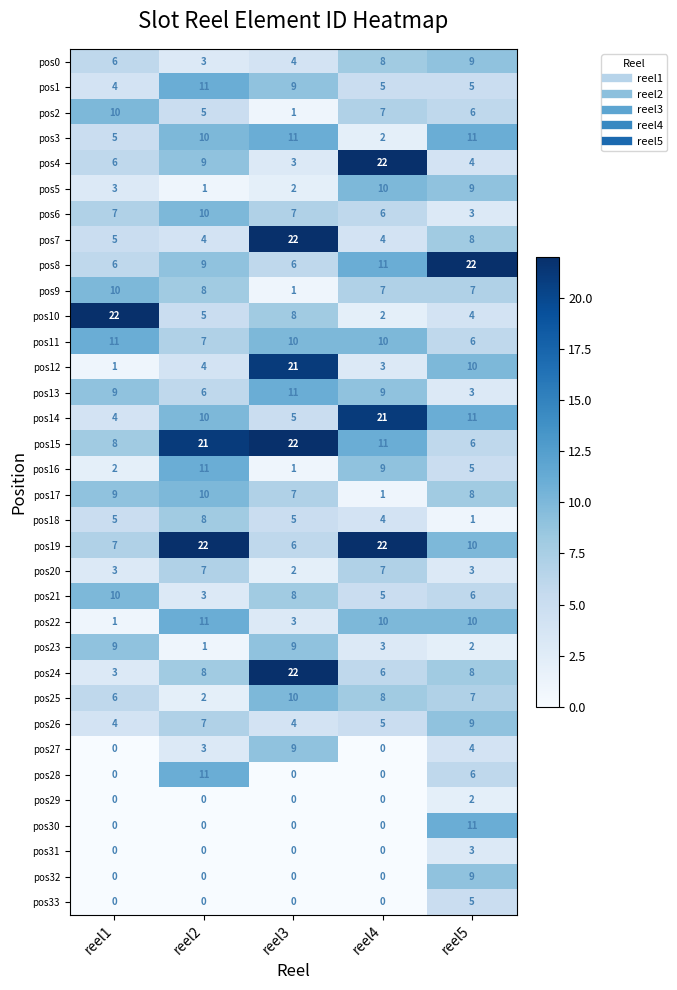

Is the value of pos0 at reel4 greater than the value of pos27 at reel2?

Yes